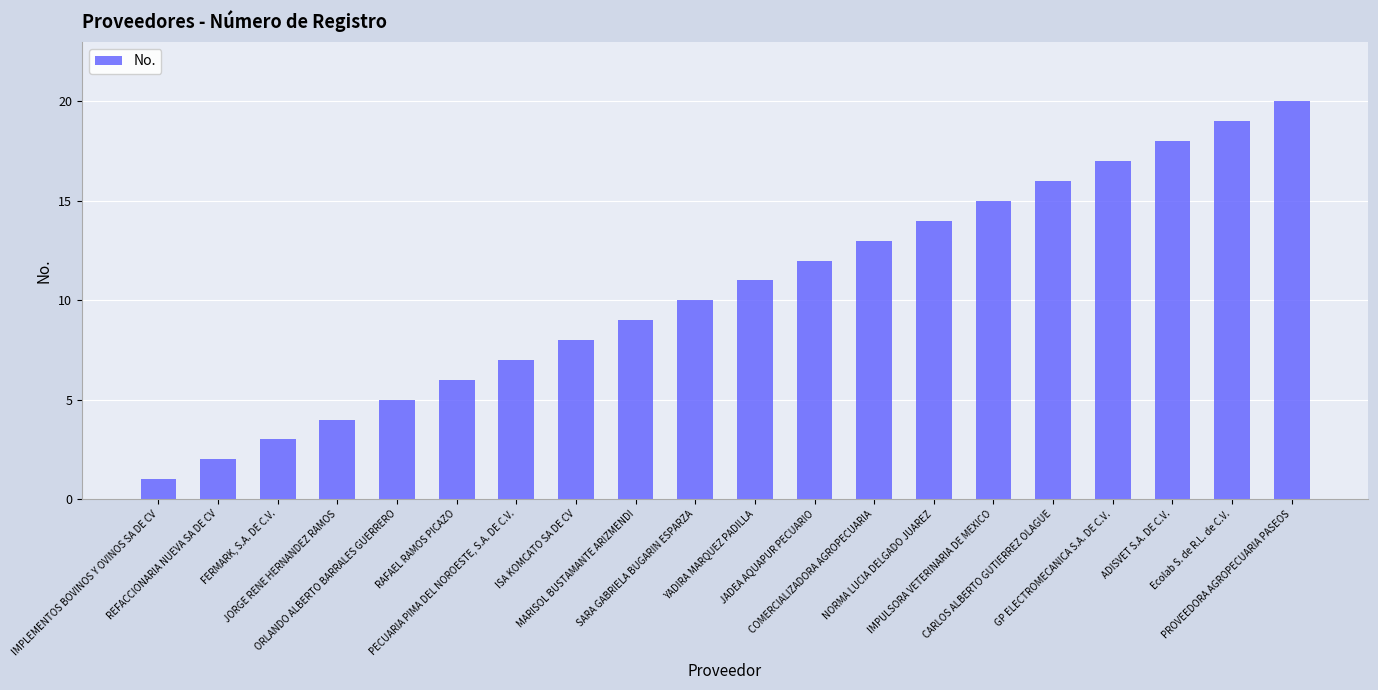

Reading left to right, extract all data points from this chart.

1	2	3	4	5	6	7	8	9	10	11	12	13	14	15	16	17	18	19	20